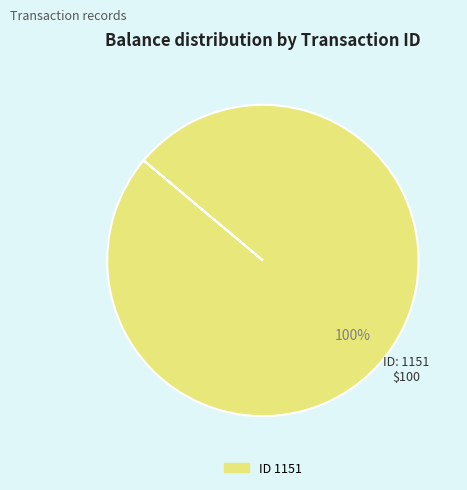

Is there any slice that represents more than half of the pie?

Yes